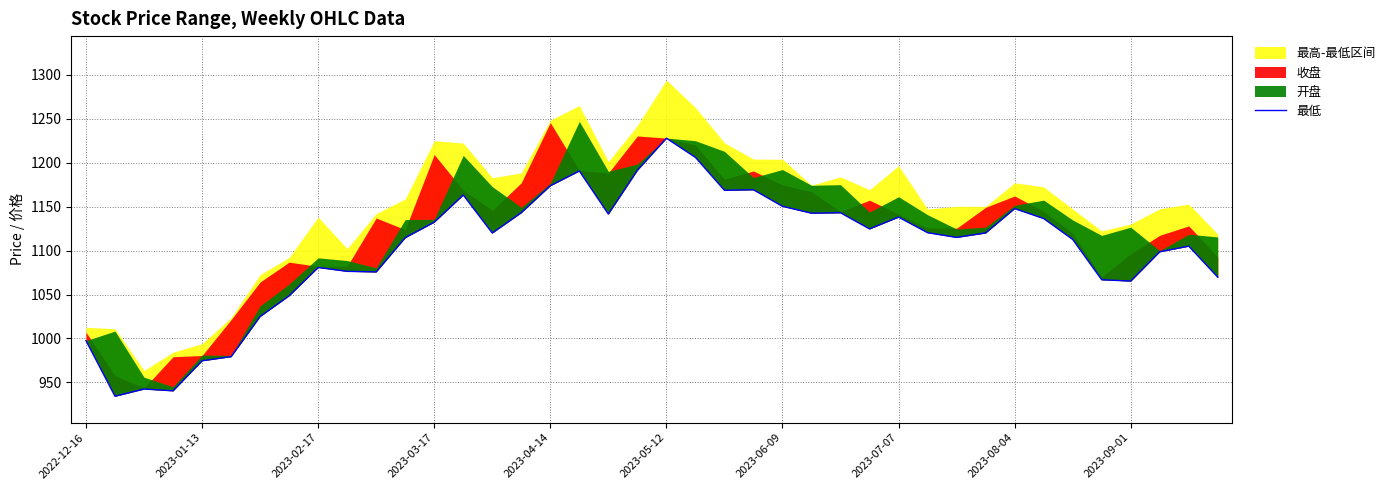

How many data points are less than 1120?

20